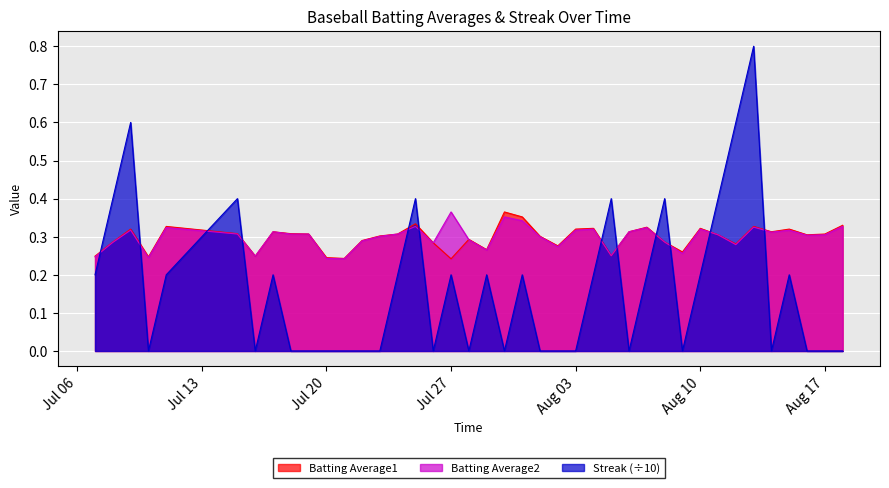

How many intersections are there between Batting Average2 and Streak (÷10)?

12